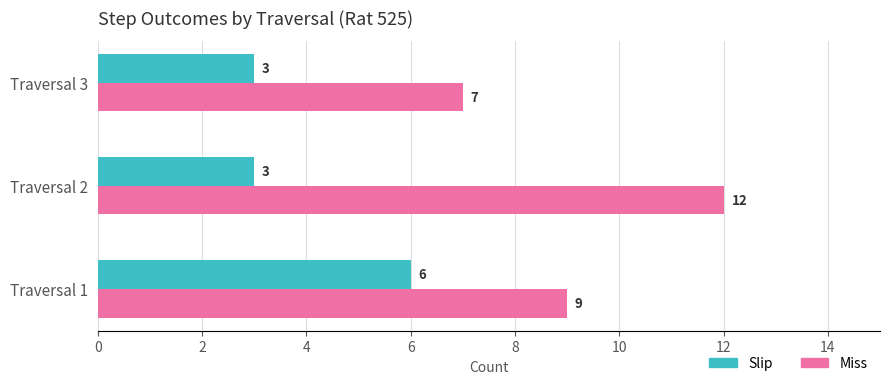

What is the minimum value shown in the chart?

3